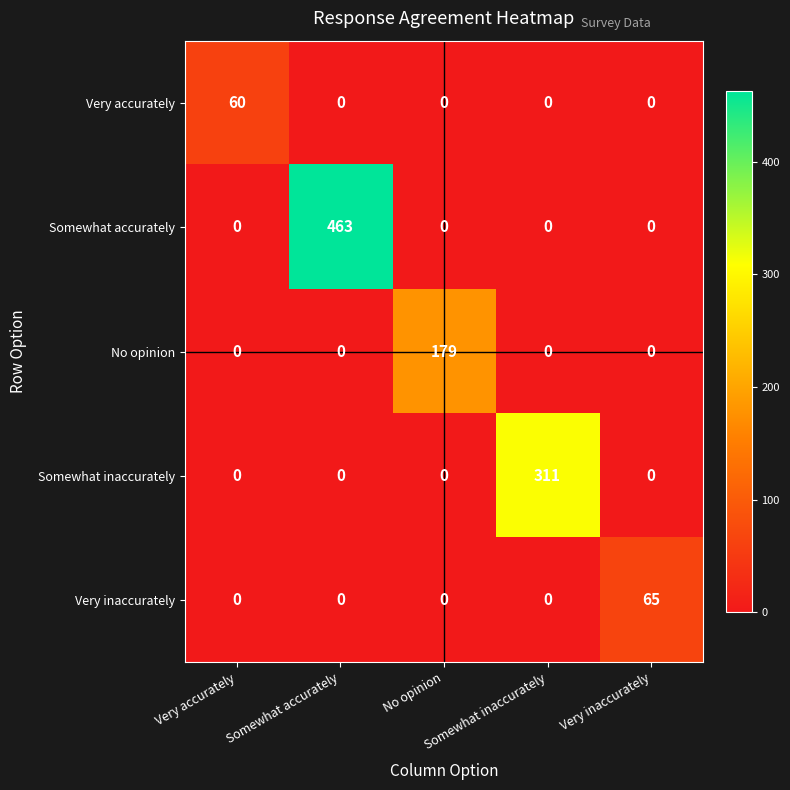

Reading left to right, what are all the values shown in this chart?

Very accurately: Very accurately=60	Somewhat accurately=0	No opinion=0	Somewhat inaccurately=0	Very inaccurately=0
Somewhat accurately: Very accurately=0	Somewhat accurately=463	No opinion=0	Somewhat inaccurately=0	Very inaccurately=0
No opinion: Very accurately=0	Somewhat accurately=0	No opinion=179	Somewhat inaccurately=0	Very inaccurately=0
Somewhat inaccurately: Very accurately=0	Somewhat accurately=0	No opinion=0	Somewhat inaccurately=311	Very inaccurately=0
Very inaccurately: Very accurately=0	Somewhat accurately=0	No opinion=0	Somewhat inaccurately=0	Very inaccurately=65